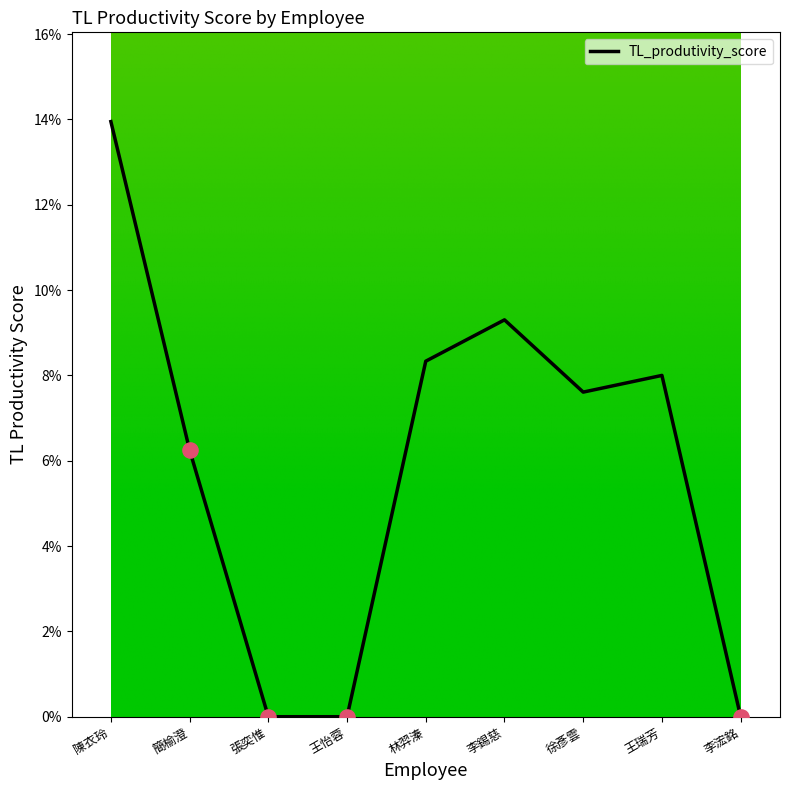

Which has a higher value, 陳衣玲 or 張奕惟?

陳衣玲